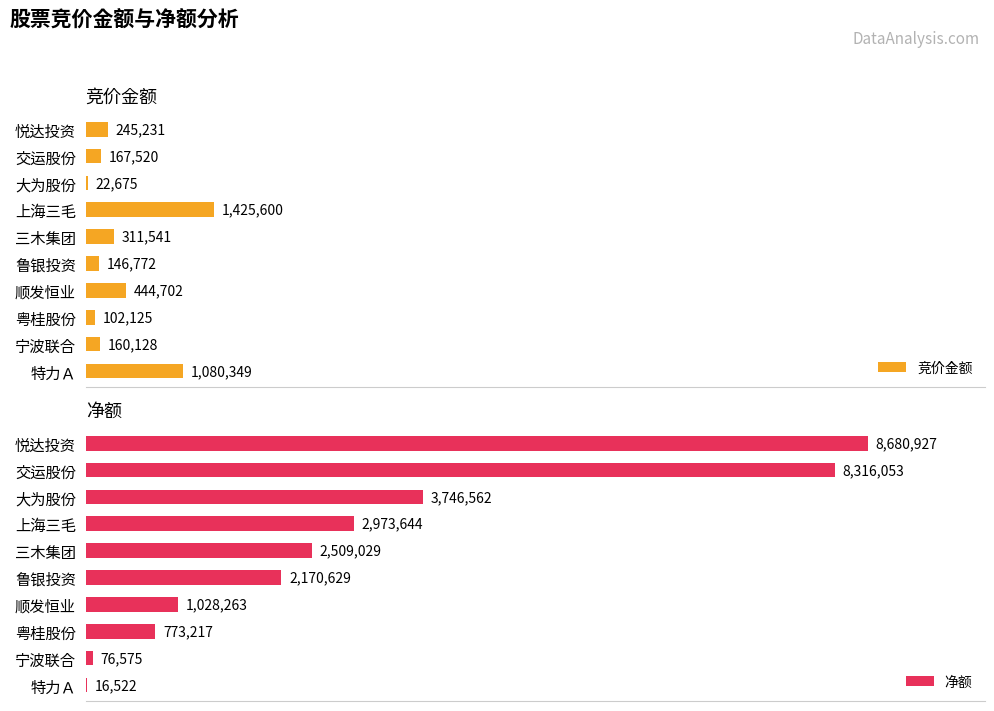

At which label does 竞价金额 reach its peak?

上海三毛